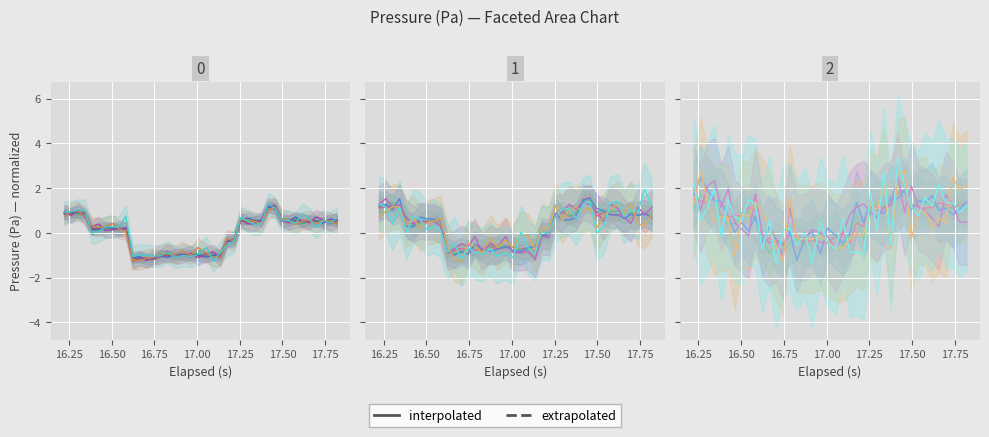

What is the smallest value displayed?

-1.2